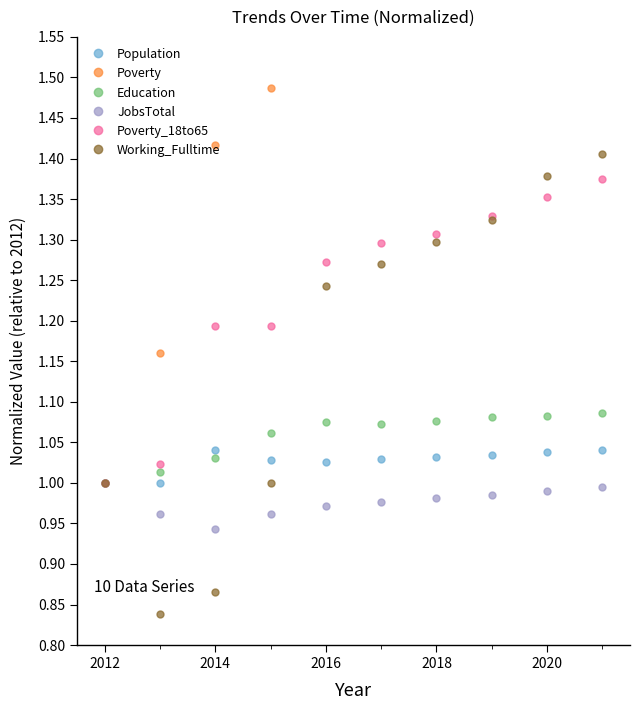

What is the lowest value of the Poverty_18to65 series?

1.0